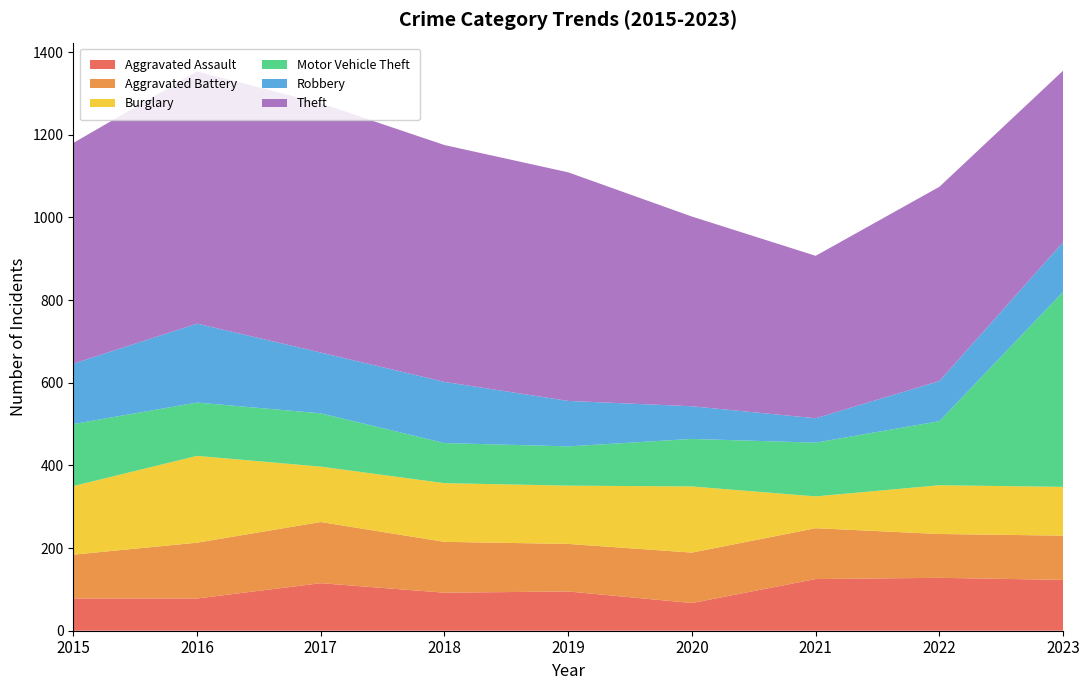

Reading left to right, extract all data points from this chart.

Aggravated Assault: 78	78	115	92	95	67	125	128	123
Aggravated Battery: 106	135	148	123	115	122	123	106	107
Burglary: 166	210	134	142	141	160	77	118	118
Motor Vehicle Theft: 150	129	129	97	95	115	130	155	472
Robbery: 146	191	147	148	110	79	59	97	120
Theft: 534	610	603	573	553	459	393	470	415